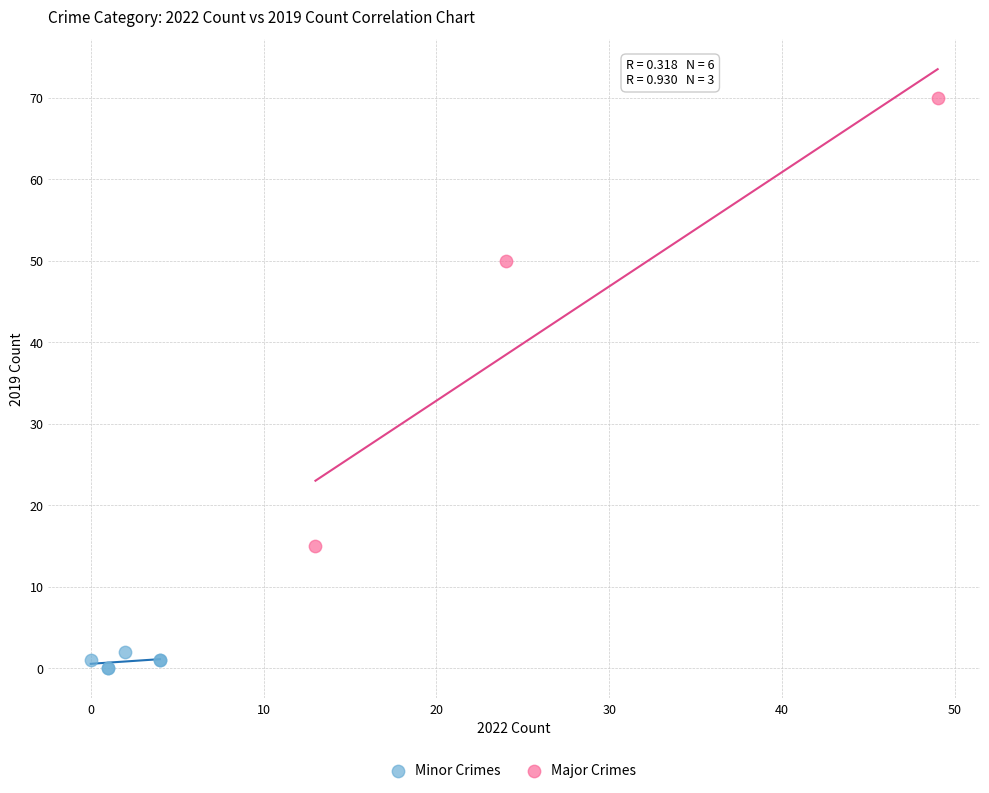

Which series has the largest Y range (max minus min)?

Major Crimes